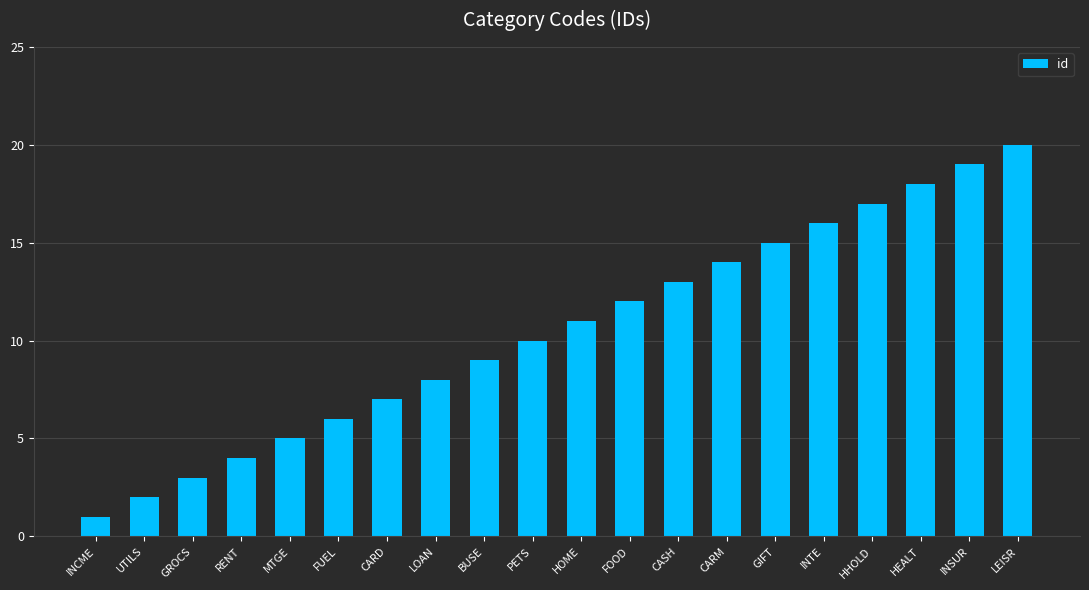

List the labels in order of value, largest first.

LEISR, INSUR, HEALT, HHOLD, INTE, GIFT, CARM, CASH, FOOD, HOME, PETS, BUSE, LOAN, CARD, FUEL, MTGE, RENT, GROCS, UTILS, INCME